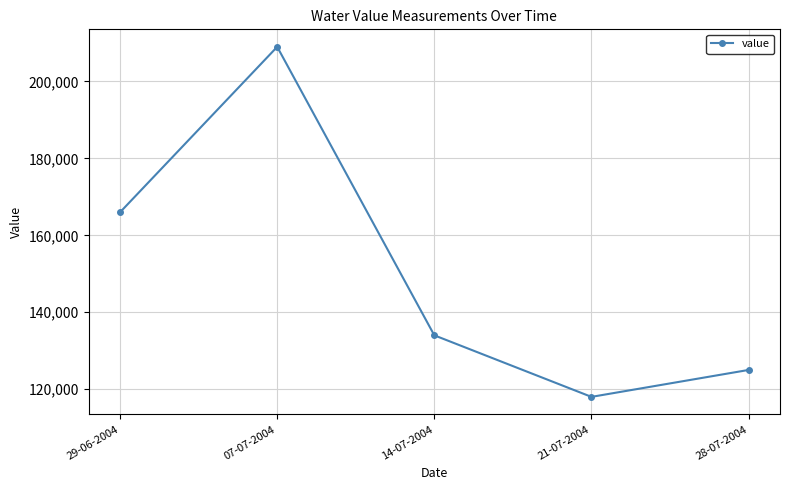

How many points are lower than both their immediate neighbors (excluding endpoints)?

1